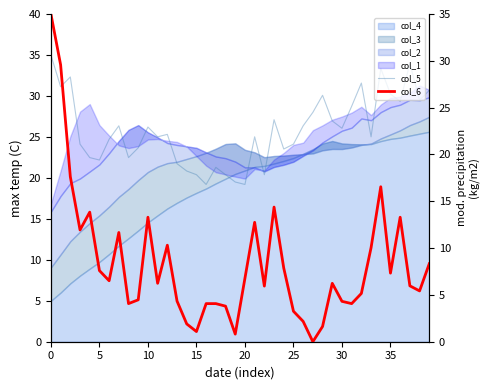

Reading left to right, extract all data points from this chart.

col_5: 35.0	31.1	32.3	24.1	22.5	22.2	24.7	26.4	22.5	23.7	26.2	25.0	25.3	21.7	20.8	20.4	19.2	21.3	20.4	19.5	19.2	25.0	20.4	27.1	23.5	24.1	26.4	28.0	30.1	26.9	26.1	28.7	31.6	25.0	33.4	30.2	29.3	34.0	29.5	30.7
col_6: 35.0	29.6	17.6	11.9	13.8	7.6	6.5	11.7	4.1	4.5	13.3	6.2	10.3	4.3	1.9	1.1	4.1	4.1	3.8	0.8	6.8	12.8	5.9	14.4	7.9	3.3	2.2	0.0	1.6	6.2	4.3	4.1	5.2	10.0	16.6	7.3	13.3	6.0	5.4	8.3